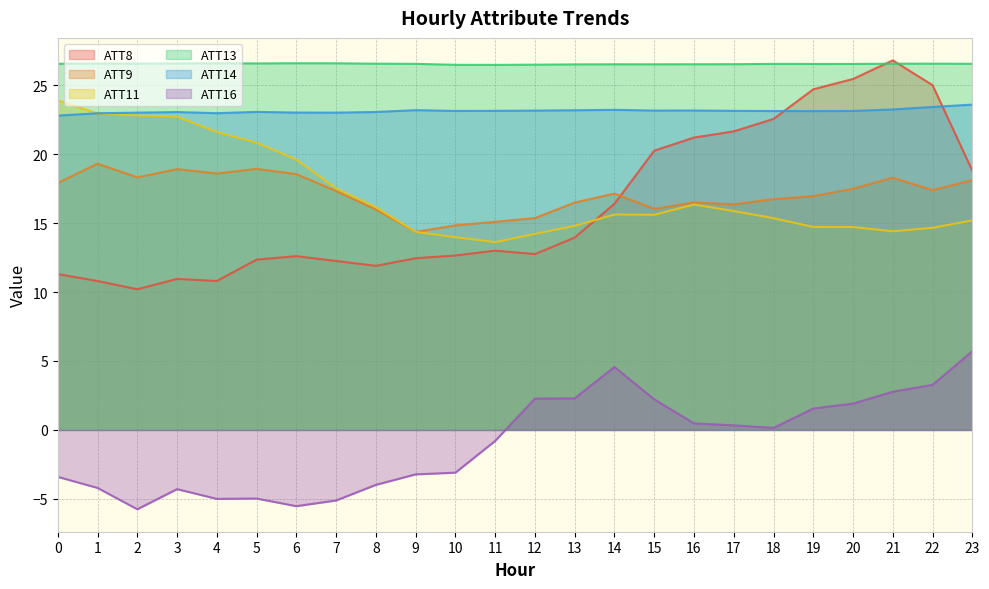

Which series changed the most between 1 and 10?

ATT11